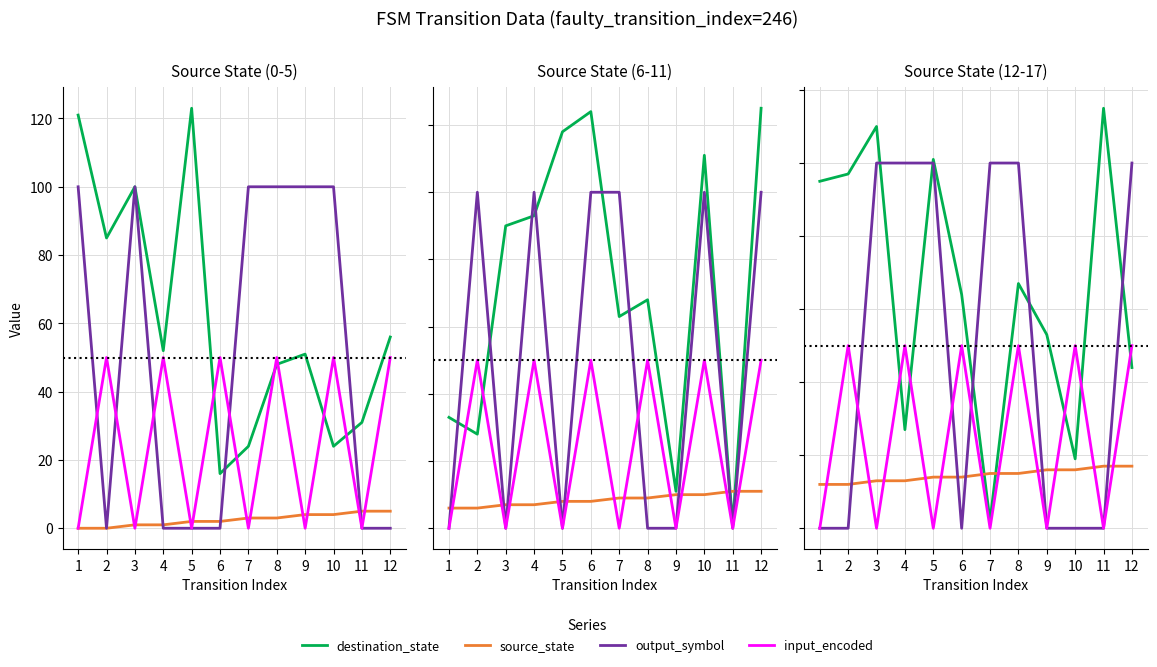

How many data points in source_state are above 15?

4